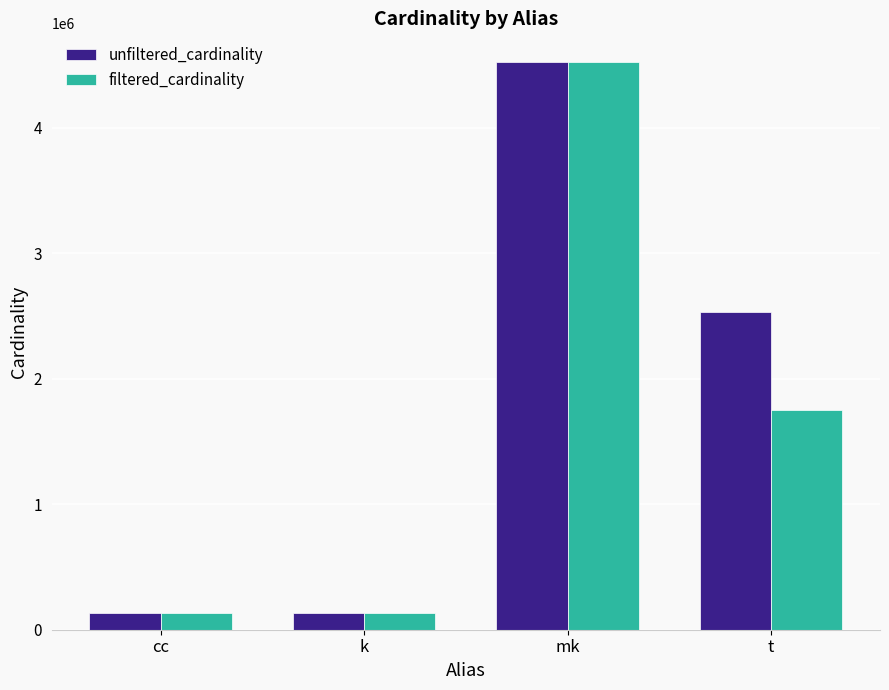

The unfiltered_cardinality series shows 135086 at cc. True or false?

True